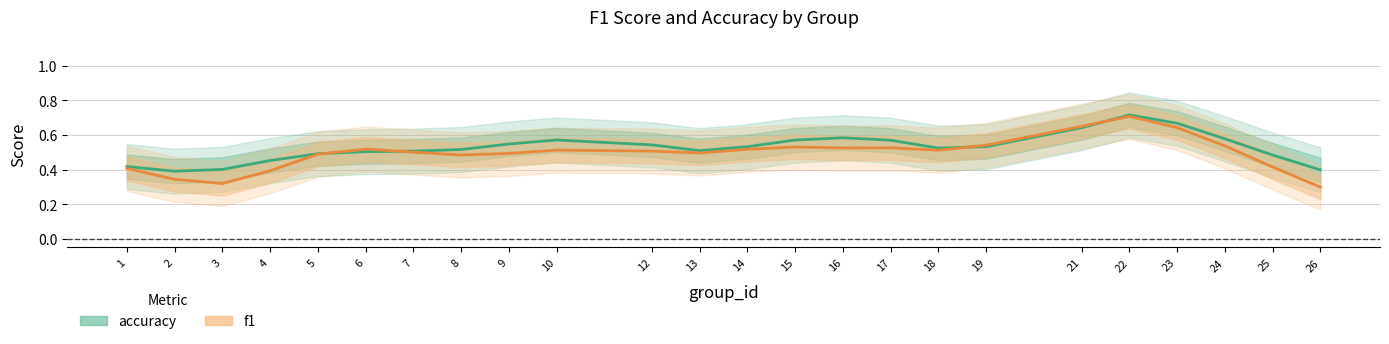

What is the total value across all series at 14?

1.0